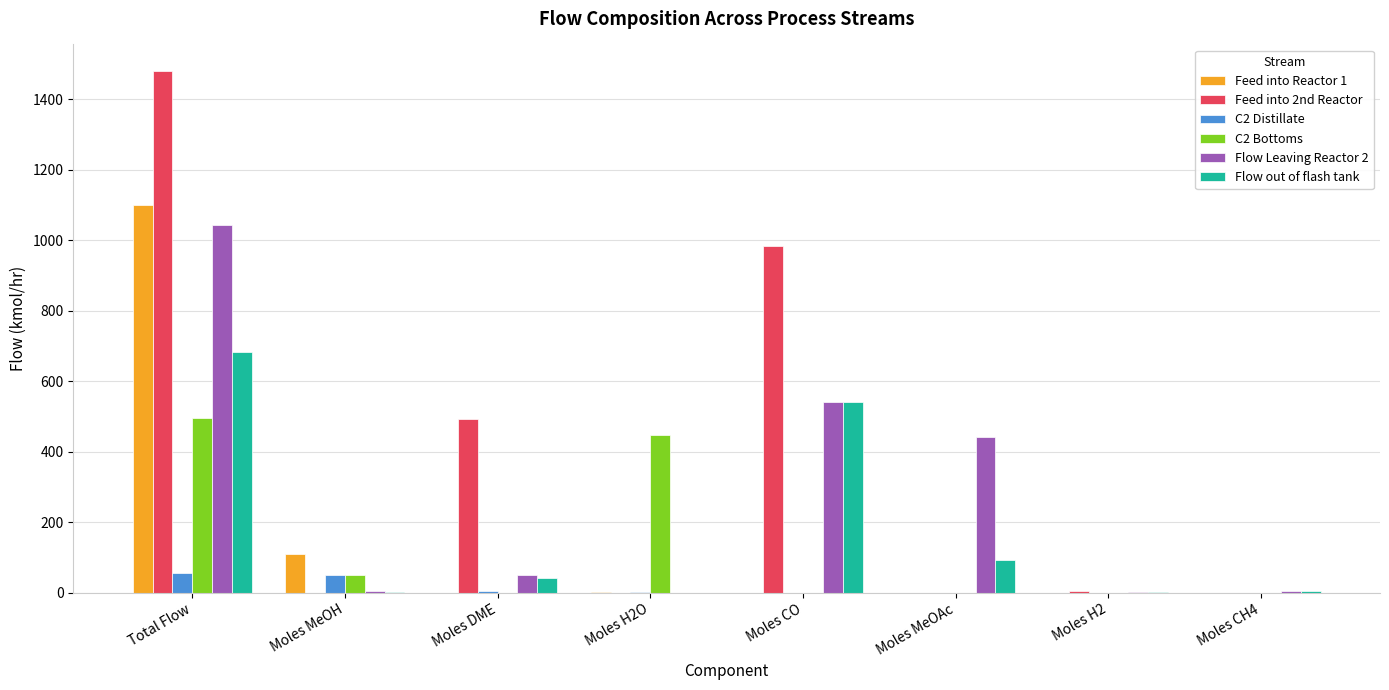

How many values in the Feed into 2nd Reactor series exceed 4?

4